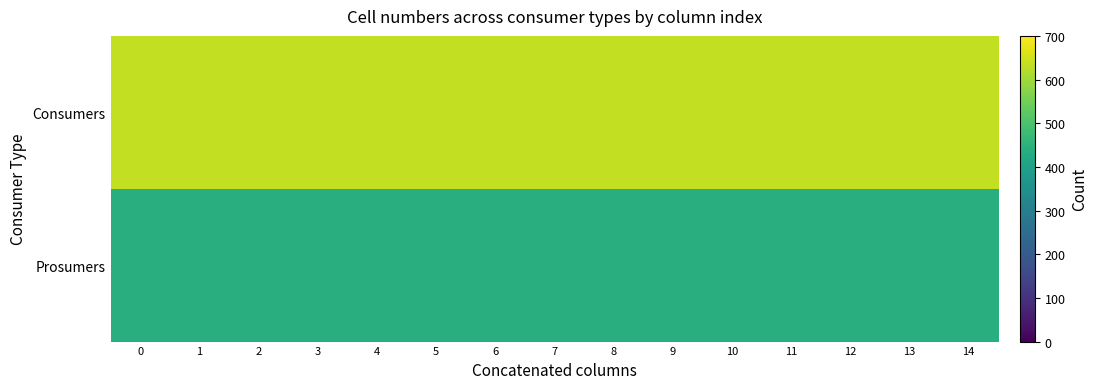

What is the maximum value shown in the chart?

635